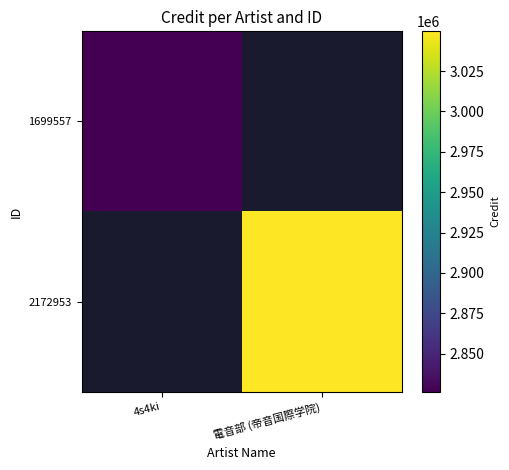

Rank the series at 電音部 (帝音国際学院) from lowest to highest value.

1699557, 2172953